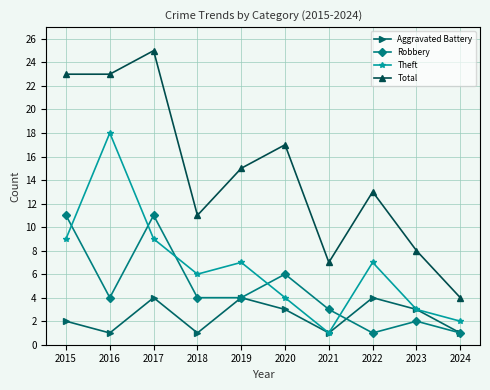

Rank the series by their average value, from lowest to highest.

Aggravated Battery, Robbery, Theft, Total